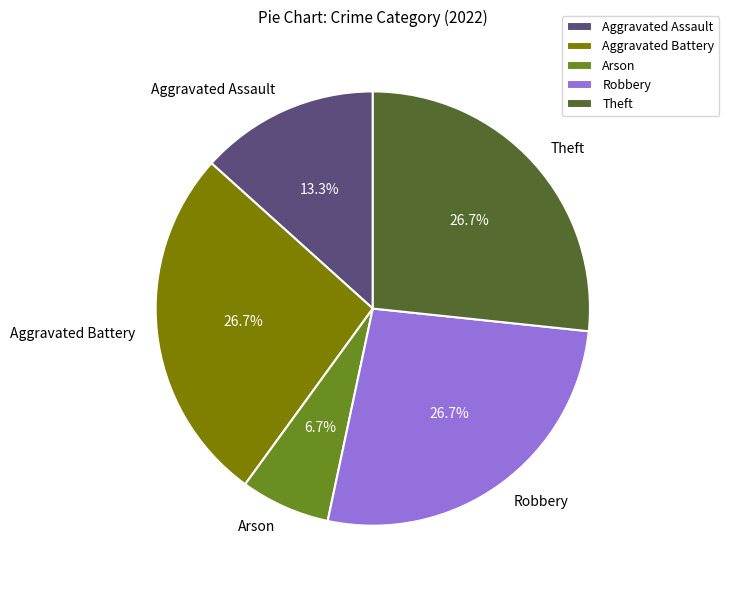

To the nearest percent, what percentage of the pie is Theft?

27%